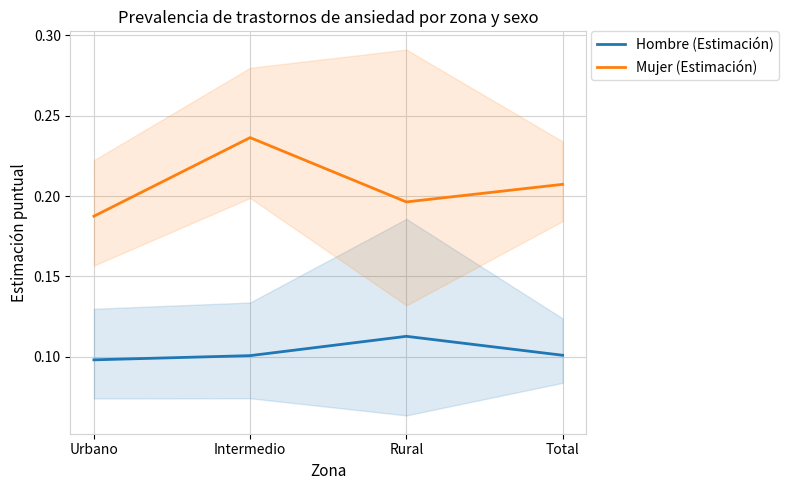

Which series changed the most between Urbano and Rural?

Hombre (Estimación)